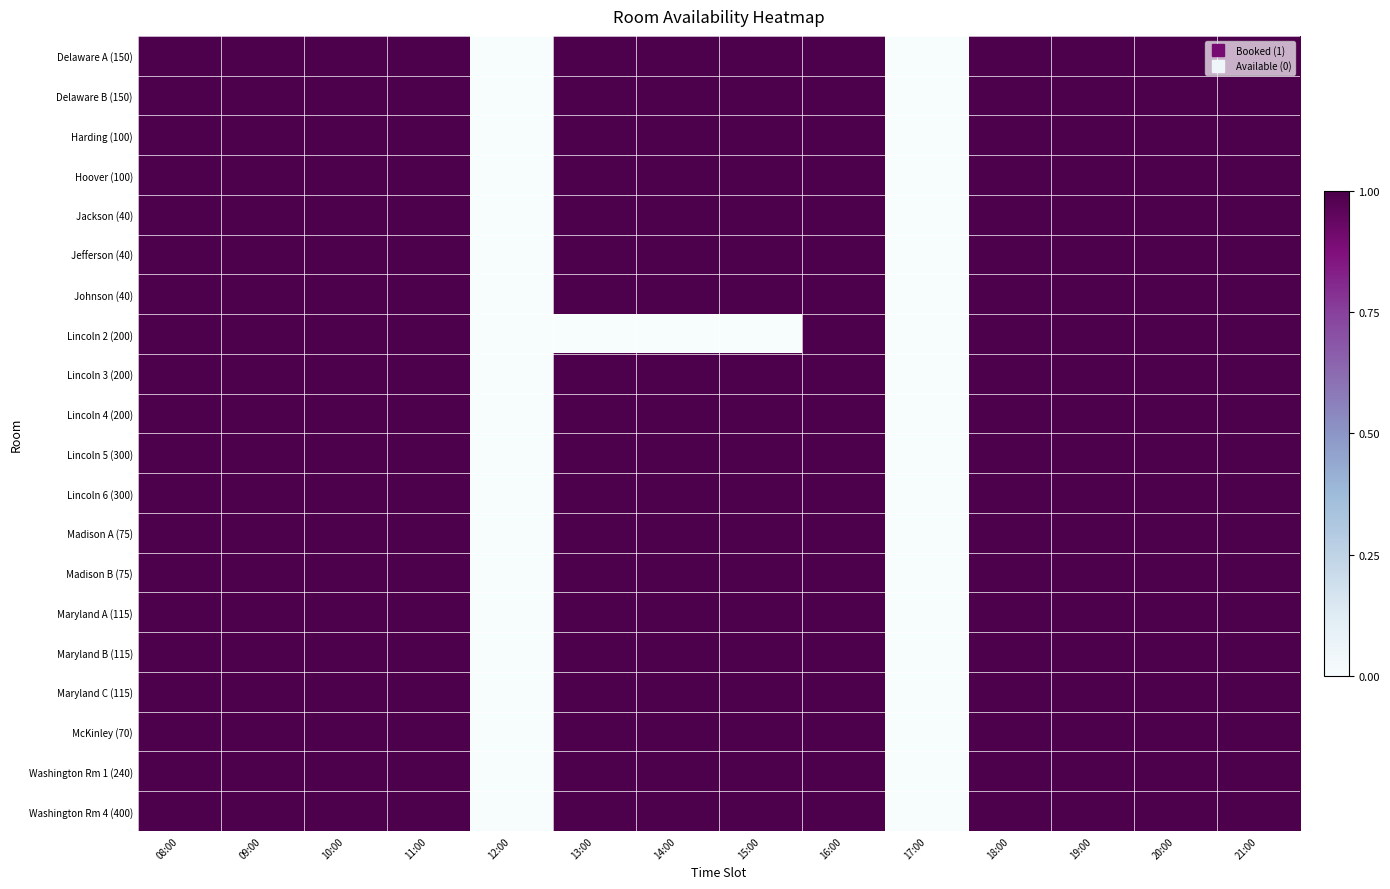

Reading left to right, extract all data points from this chart.

Delaware A (150): 08:00=1	09:00=1	10:00=1	11:00=1	12:00=0	13:00=1	14:00=1	15:00=1	16:00=1	17:00=0	18:00=1	19:00=1	20:00=1	21:00=1
Delaware B (150): 08:00=1	09:00=1	10:00=1	11:00=1	12:00=0	13:00=1	14:00=1	15:00=1	16:00=1	17:00=0	18:00=1	19:00=1	20:00=1	21:00=1
Harding (100): 08:00=1	09:00=1	10:00=1	11:00=1	12:00=0	13:00=1	14:00=1	15:00=1	16:00=1	17:00=0	18:00=1	19:00=1	20:00=1	21:00=1
Hoover (100): 08:00=1	09:00=1	10:00=1	11:00=1	12:00=0	13:00=1	14:00=1	15:00=1	16:00=1	17:00=0	18:00=1	19:00=1	20:00=1	21:00=1
Jackson (40): 08:00=1	09:00=1	10:00=1	11:00=1	12:00=0	13:00=1	14:00=1	15:00=1	16:00=1	17:00=0	18:00=1	19:00=1	20:00=1	21:00=1
Jefferson (40): 08:00=1	09:00=1	10:00=1	11:00=1	12:00=0	13:00=1	14:00=1	15:00=1	16:00=1	17:00=0	18:00=1	19:00=1	20:00=1	21:00=1
Johnson (40): 08:00=1	09:00=1	10:00=1	11:00=1	12:00=0	13:00=1	14:00=1	15:00=1	16:00=1	17:00=0	18:00=1	19:00=1	20:00=1	21:00=1
Lincoln 2 (200): 08:00=1	09:00=1	10:00=1	11:00=1	12:00=0	13:00=0	14:00=0	15:00=0	16:00=1	17:00=0	18:00=1	19:00=1	20:00=1	21:00=1
Lincoln 3 (200): 08:00=1	09:00=1	10:00=1	11:00=1	12:00=0	13:00=1	14:00=1	15:00=1	16:00=1	17:00=0	18:00=1	19:00=1	20:00=1	21:00=1
Lincoln 4 (200): 08:00=1	09:00=1	10:00=1	11:00=1	12:00=0	13:00=1	14:00=1	15:00=1	16:00=1	17:00=0	18:00=1	19:00=1	20:00=1	21:00=1
Lincoln 5 (300): 08:00=1	09:00=1	10:00=1	11:00=1	12:00=0	13:00=1	14:00=1	15:00=1	16:00=1	17:00=0	18:00=1	19:00=1	20:00=1	21:00=1
Lincoln 6 (300): 08:00=1	09:00=1	10:00=1	11:00=1	12:00=0	13:00=1	14:00=1	15:00=1	16:00=1	17:00=0	18:00=1	19:00=1	20:00=1	21:00=1
Madison A (75): 08:00=1	09:00=1	10:00=1	11:00=1	12:00=0	13:00=1	14:00=1	15:00=1	16:00=1	17:00=0	18:00=1	19:00=1	20:00=1	21:00=1
Madison B (75): 08:00=1	09:00=1	10:00=1	11:00=1	12:00=0	13:00=1	14:00=1	15:00=1	16:00=1	17:00=0	18:00=1	19:00=1	20:00=1	21:00=1
Maryland A (115): 08:00=1	09:00=1	10:00=1	11:00=1	12:00=0	13:00=1	14:00=1	15:00=1	16:00=1	17:00=0	18:00=1	19:00=1	20:00=1	21:00=1
Maryland B (115): 08:00=1	09:00=1	10:00=1	11:00=1	12:00=0	13:00=1	14:00=1	15:00=1	16:00=1	17:00=0	18:00=1	19:00=1	20:00=1	21:00=1
Maryland C (115): 08:00=1	09:00=1	10:00=1	11:00=1	12:00=0	13:00=1	14:00=1	15:00=1	16:00=1	17:00=0	18:00=1	19:00=1	20:00=1	21:00=1
McKinley (70): 08:00=1	09:00=1	10:00=1	11:00=1	12:00=0	13:00=1	14:00=1	15:00=1	16:00=1	17:00=0	18:00=1	19:00=1	20:00=1	21:00=1
Washington Rm 1 (240): 08:00=1	09:00=1	10:00=1	11:00=1	12:00=0	13:00=1	14:00=1	15:00=1	16:00=1	17:00=0	18:00=1	19:00=1	20:00=1	21:00=1
Washington Rm 4 (400): 08:00=1	09:00=1	10:00=1	11:00=1	12:00=0	13:00=1	14:00=1	15:00=1	16:00=1	17:00=0	18:00=1	19:00=1	20:00=1	21:00=1